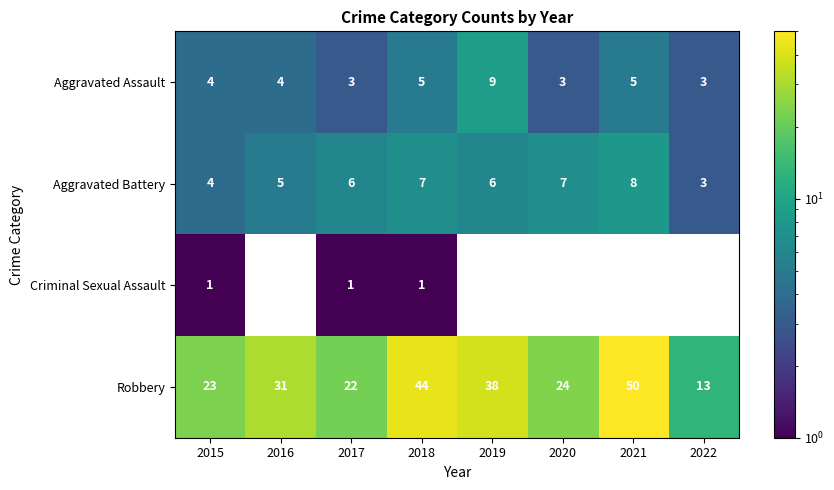

What is the difference between the highest and lowest values at 2019?

32.0